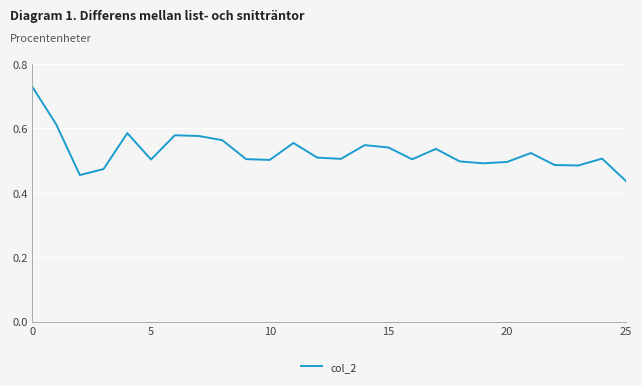

What is the difference between the maximum and minimum values?

0.3